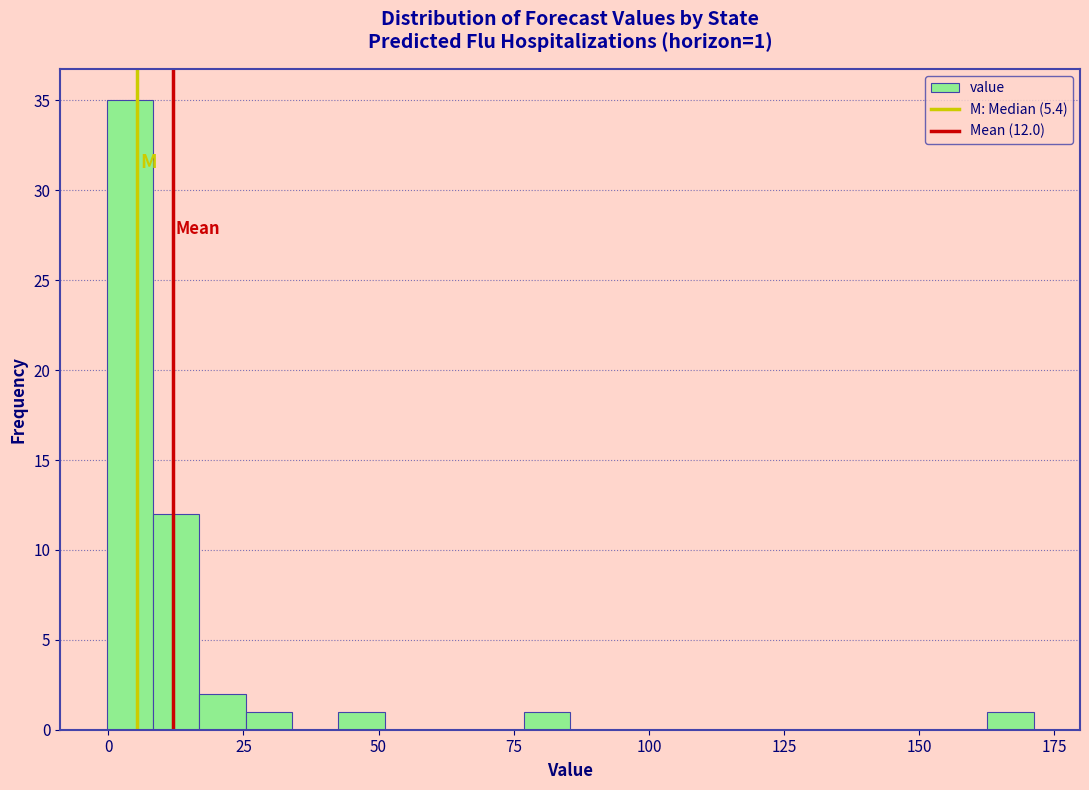

Around what value on the x-axis is the tallest bar? Give the approximate position of its centre, as read against the axis.

5